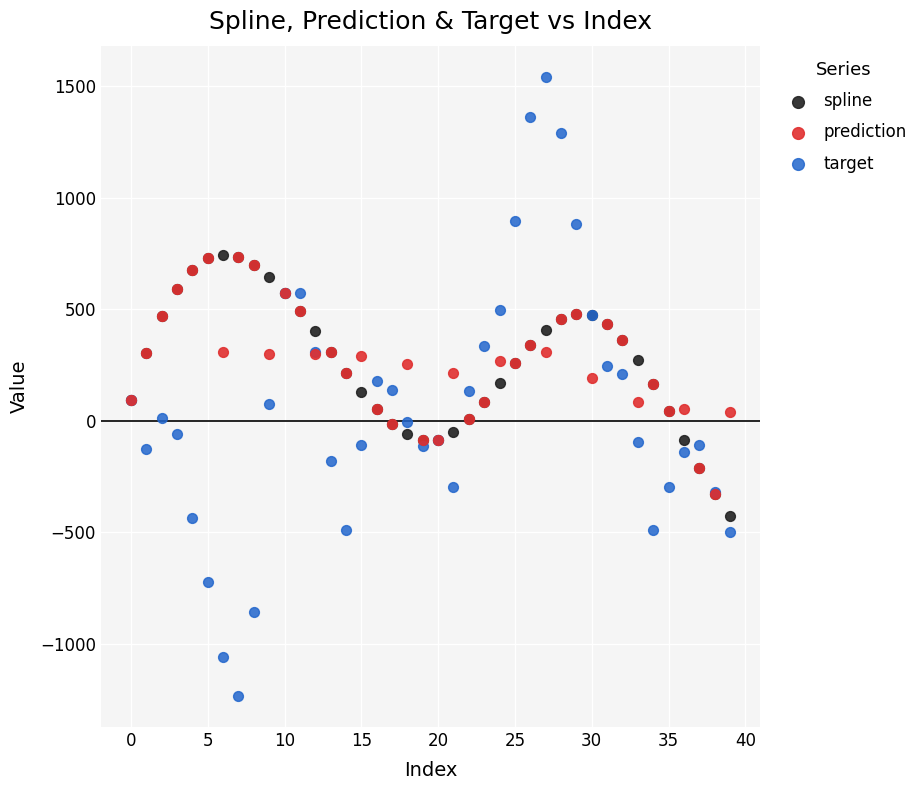

What are all the series names shown in the legend?

spline, prediction, target